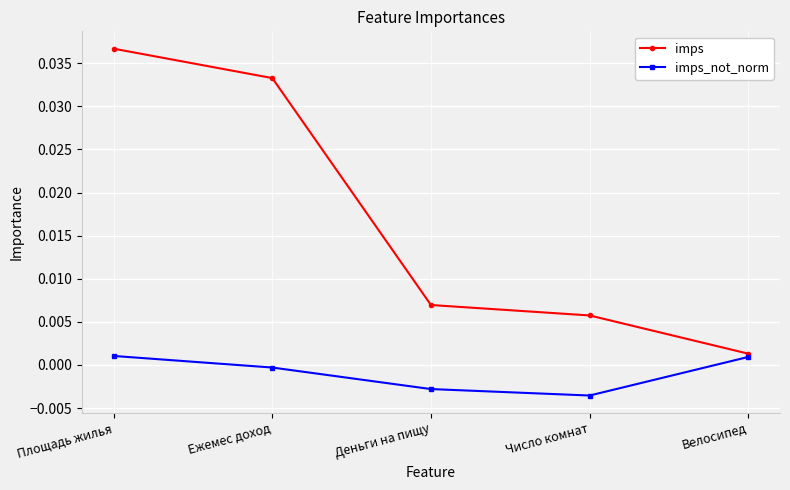

How many distinct data groups are displayed?

2